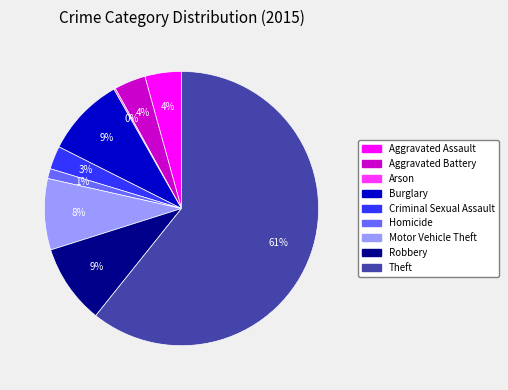

The Homicide slice represents 12% of the pie. True or false?

False